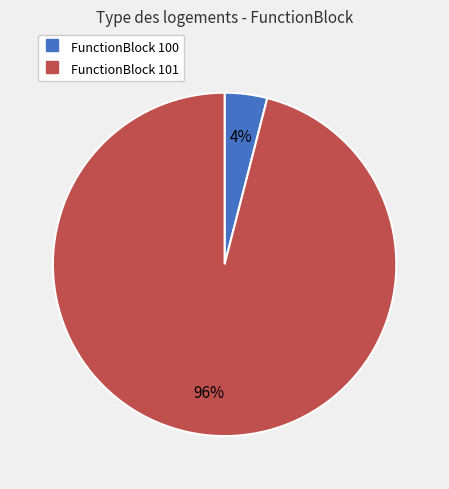

To the nearest percent, what is the difference between the largest and smallest slice percentages?

92%